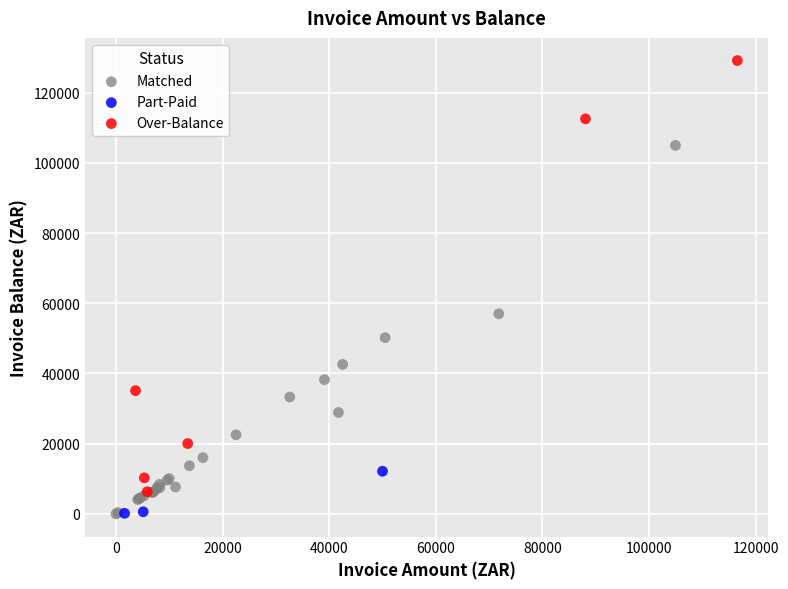

Which series contains the highest Y value?

Over-Balance